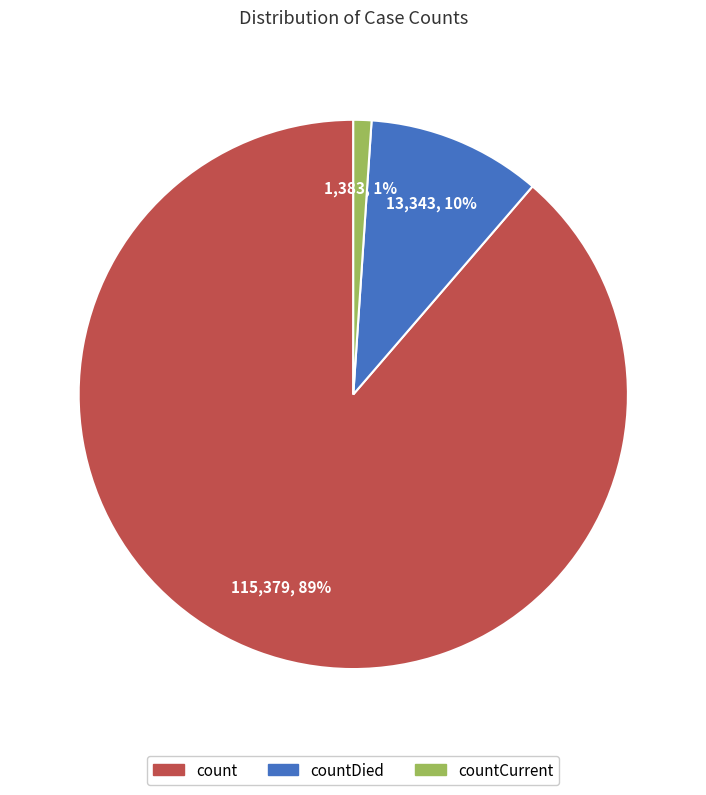

To the nearest percent, what is the difference between the largest and smallest slice percentages?

88%